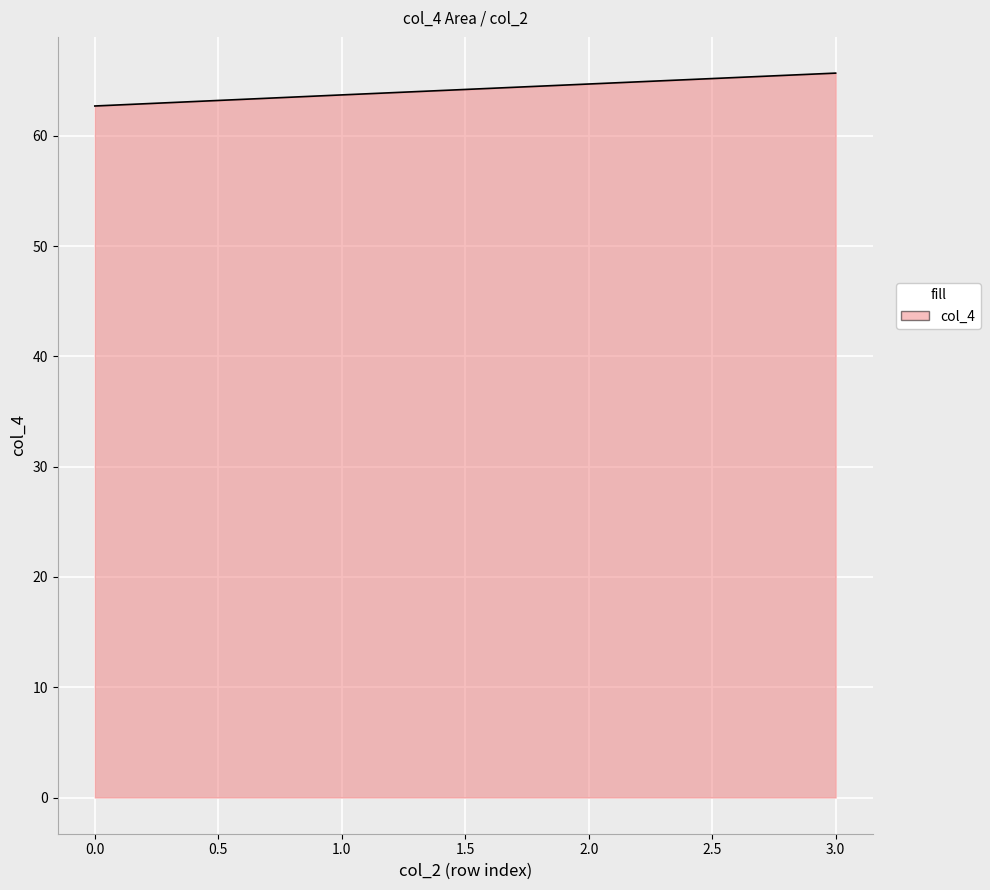

Approximately how many times larger is the value at 3.0 compared to 2.0?

1.0